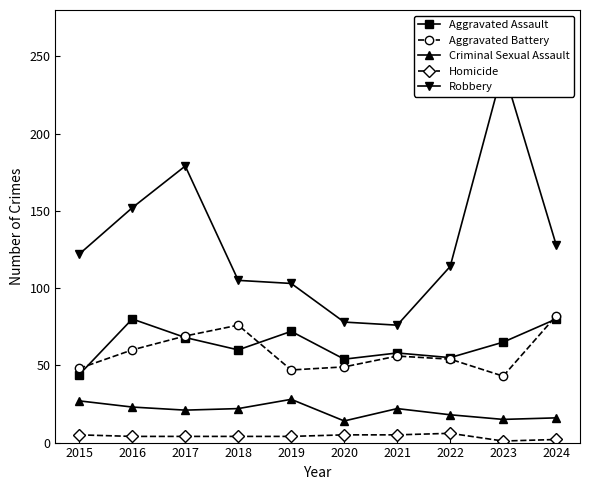

True or false: Homicide and Aggravated Battery intersect in this chart.

False